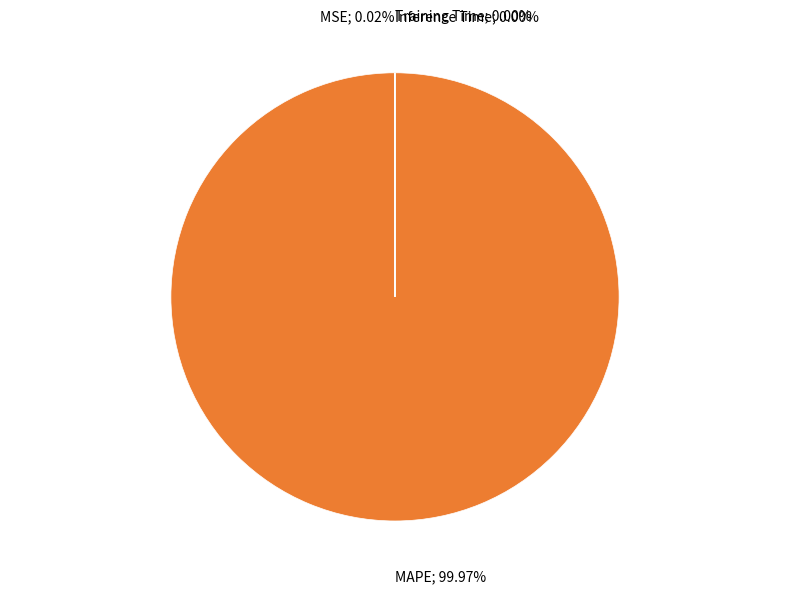

Does any single category account for the majority?

Yes